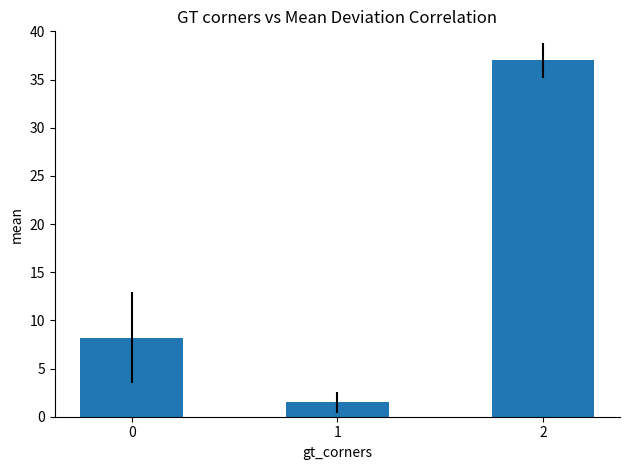

Is it true that the value at 0 is 8.2?

True